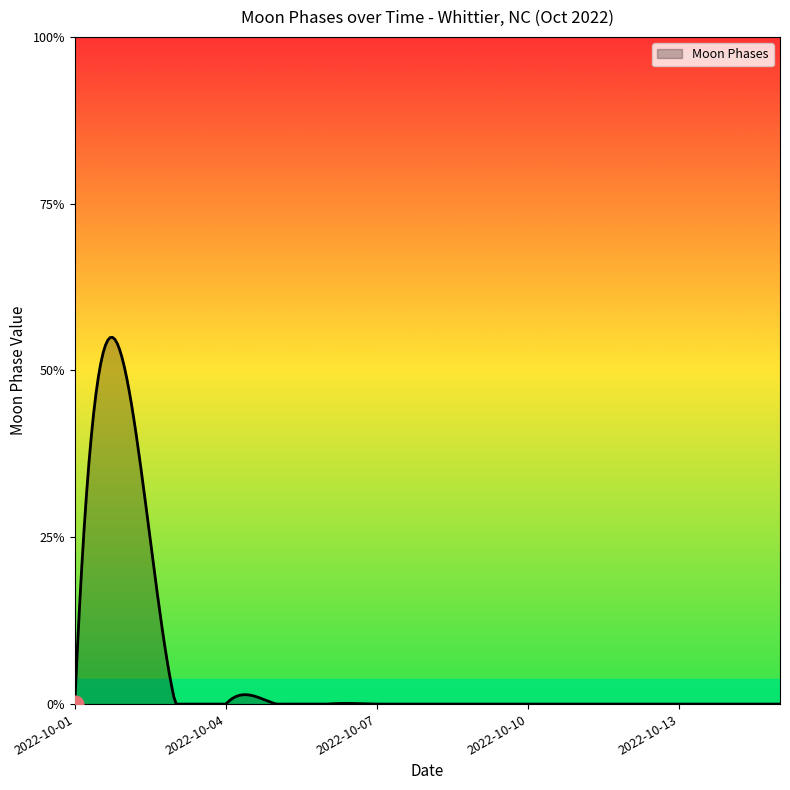

Where is the first local maximum?

2022-10-02